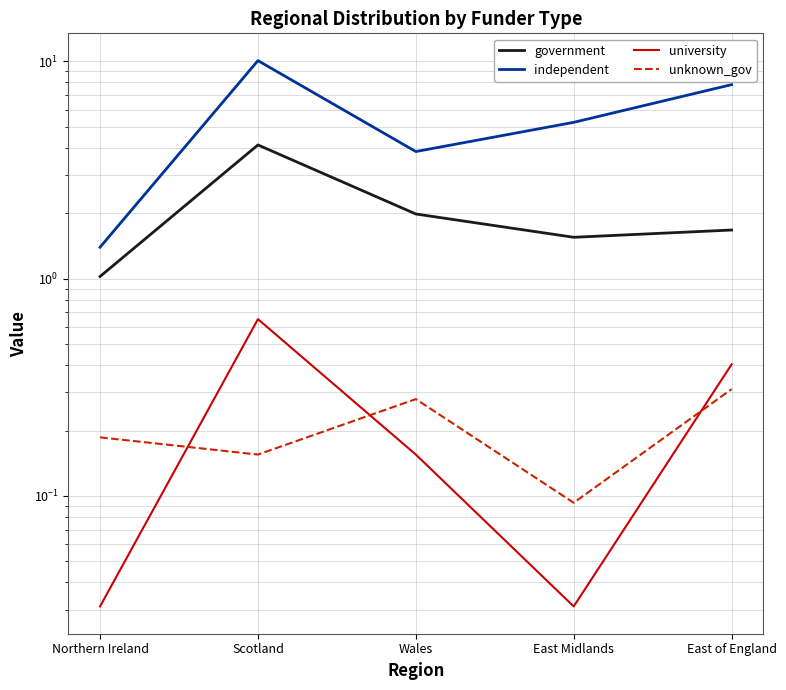

Reading left to right, transcribe all the data shown in this chart.

government: 1.0	4.1	2.0	1.6	1.7
independent: 1.4	10.1	3.8	5.2	7.8
university: 0.0	0.7	0.2	0.0	0.4
unknown_gov: 0.2	0.2	0.3	0.1	0.3